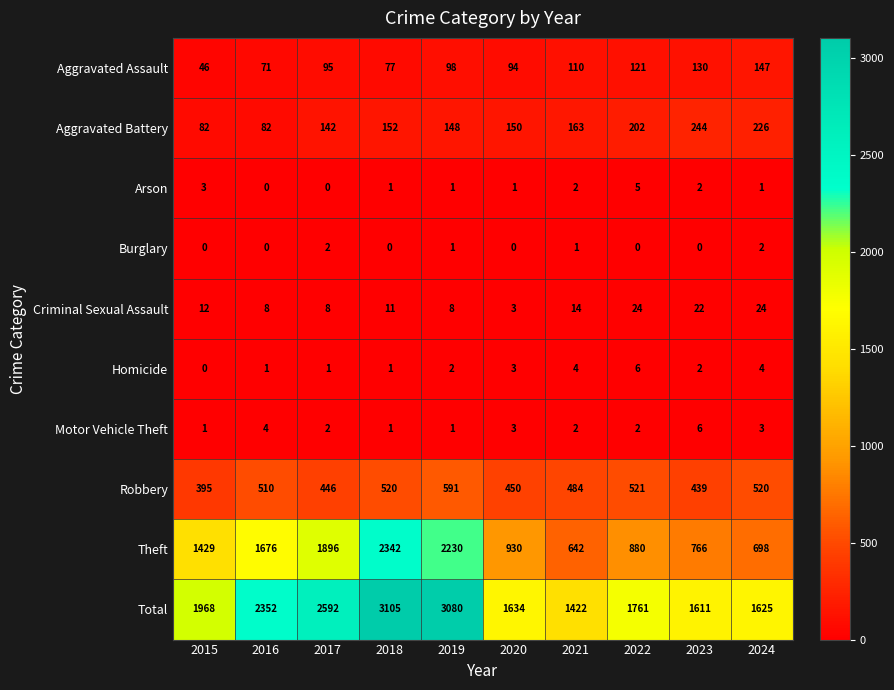

Count the number of categories in the chart.

10